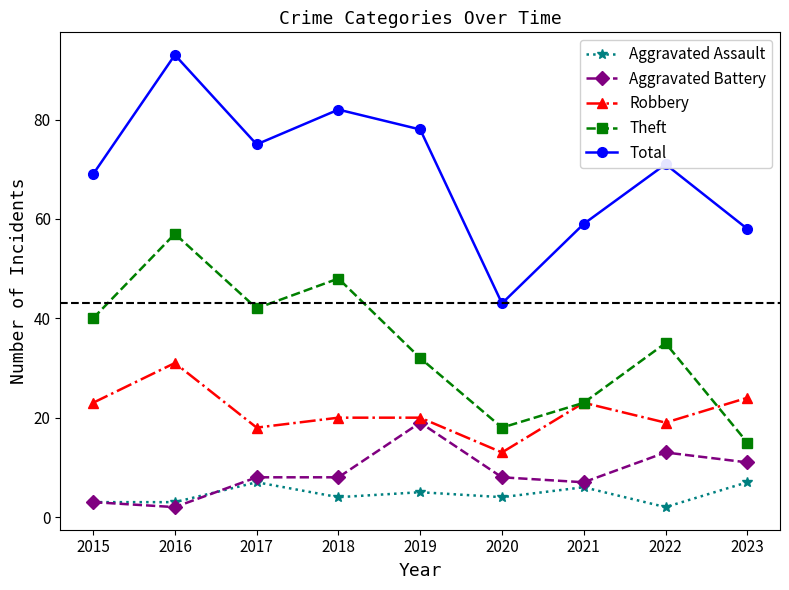

What are all the series names shown in the legend?

Aggravated Assault, Aggravated Battery, Robbery, Theft, Total